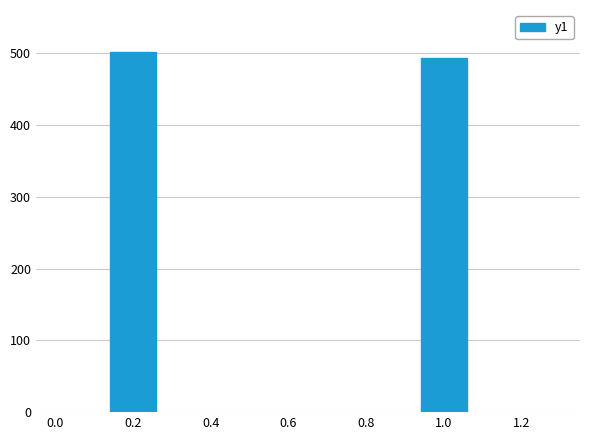

What is the average value?

498